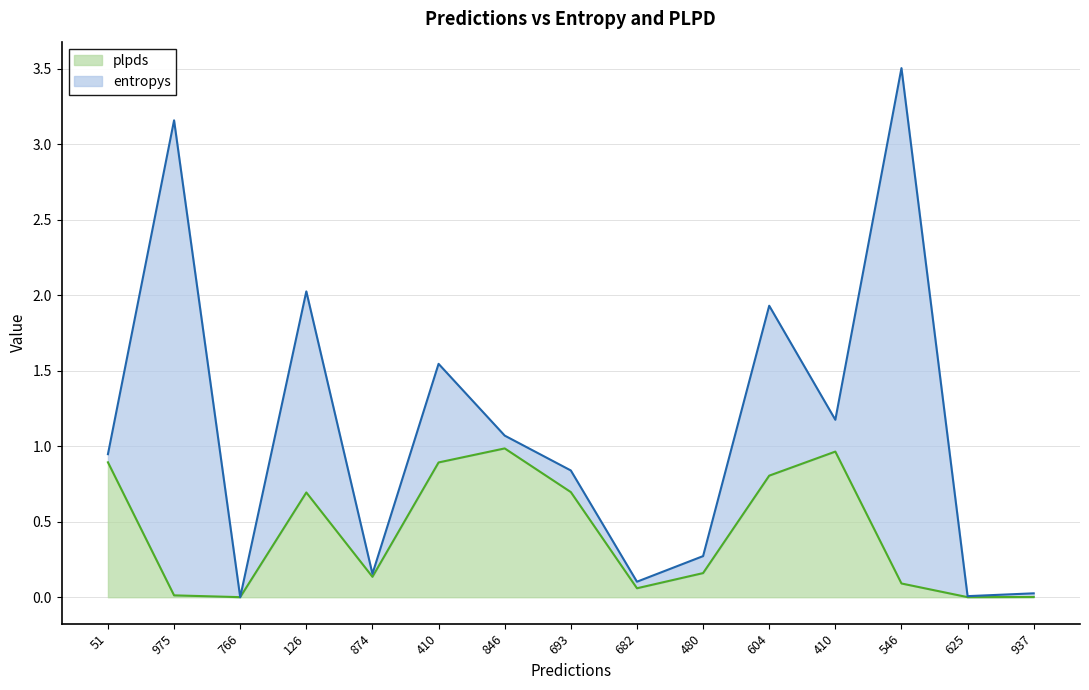

The value at 604 is 0.8. True or false?

True